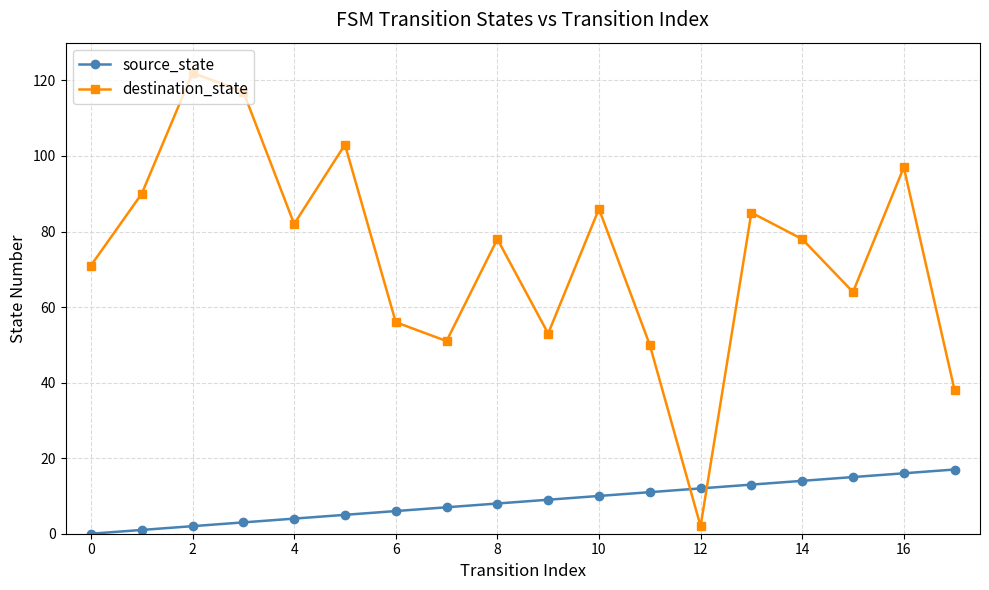

How many interior local valleys does the destination_state series have?

5